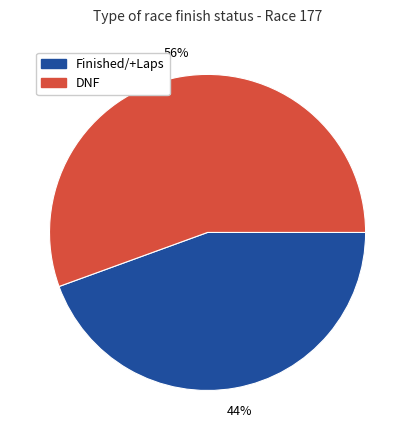

Is there a majority slice in this chart?

Yes